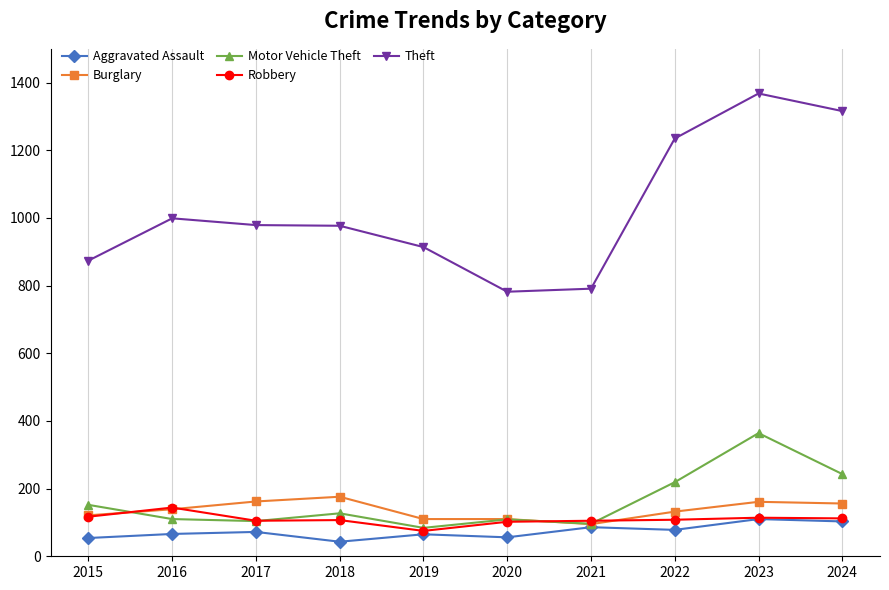

At how many categories does at least one series exceed 576?

10